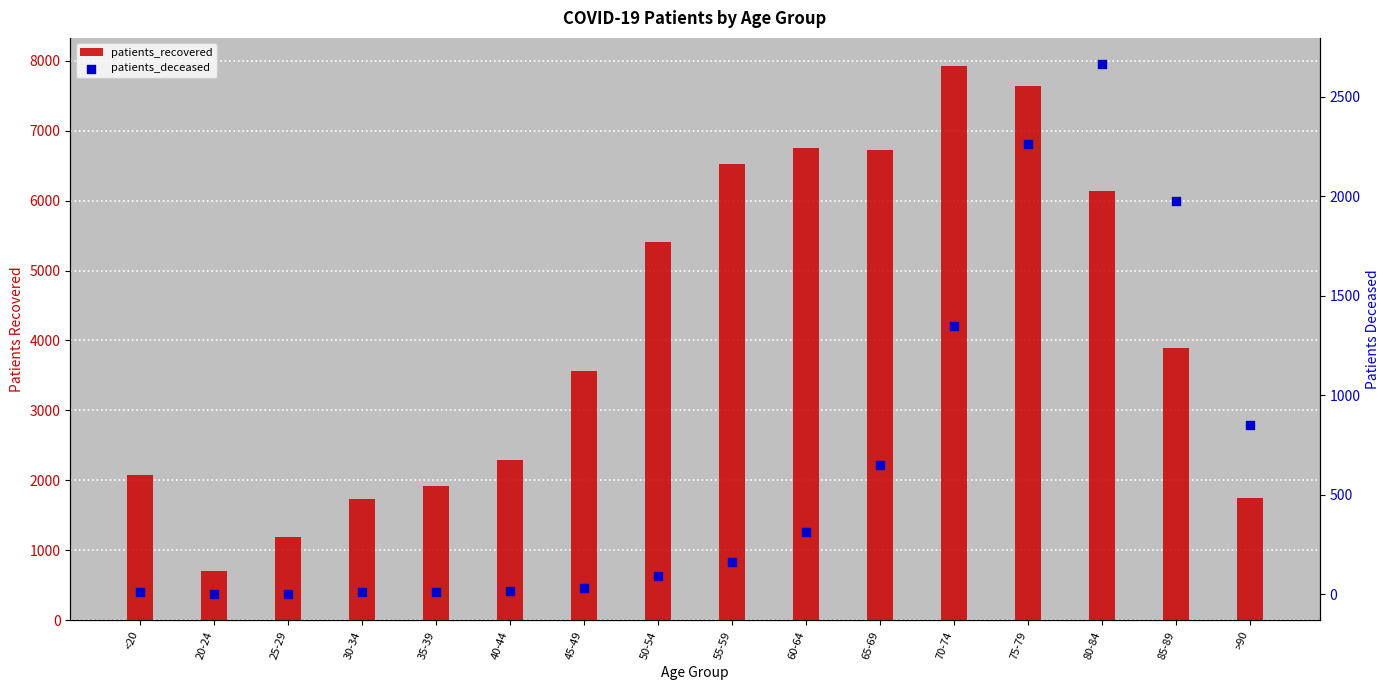

Which series contains the lowest Y value?

patients_deceased